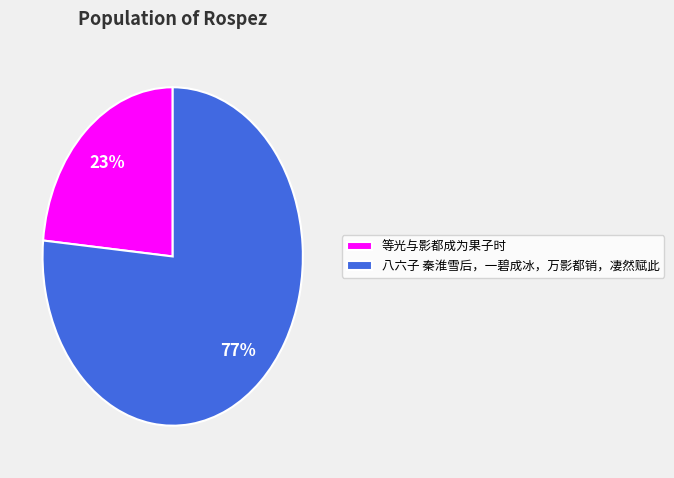

What is the majority slice?

八六子 秦淮雪后，一碧成冰，万影都销，凄然赋此